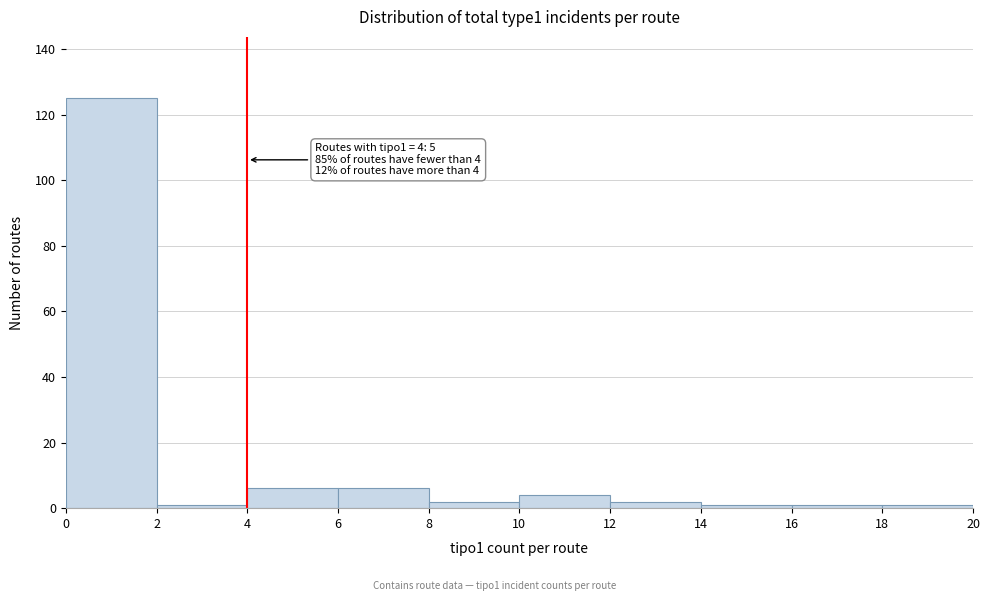

Over which range of the x-axis is the bar tallest?

0 to 2